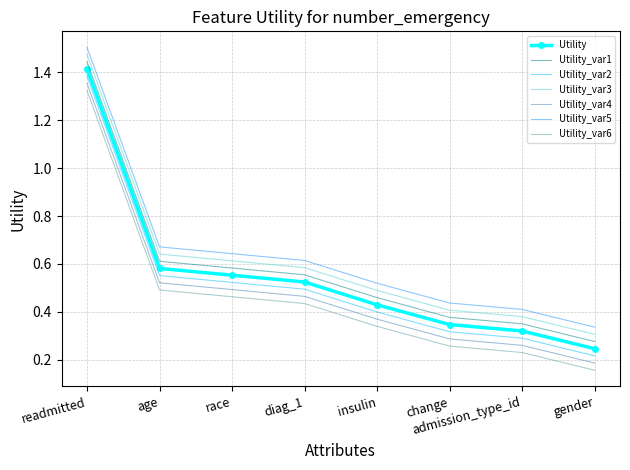

Which category has the highest value in the Utility_var5 series?

readmitted